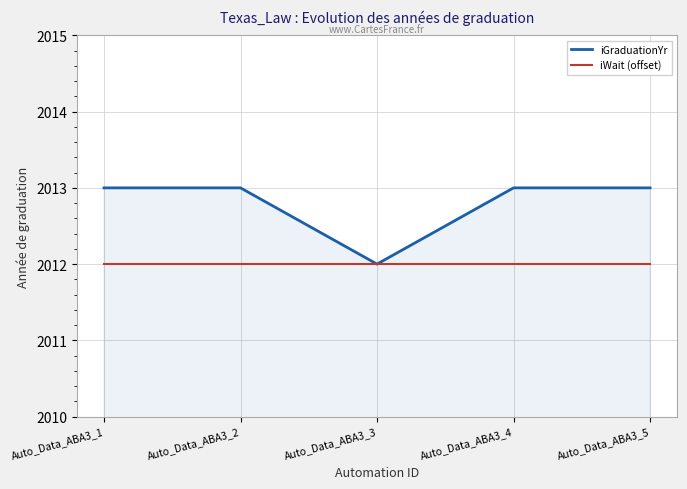

What is the difference between the highest and lowest values at Auto_Data_ABA3_2?

1